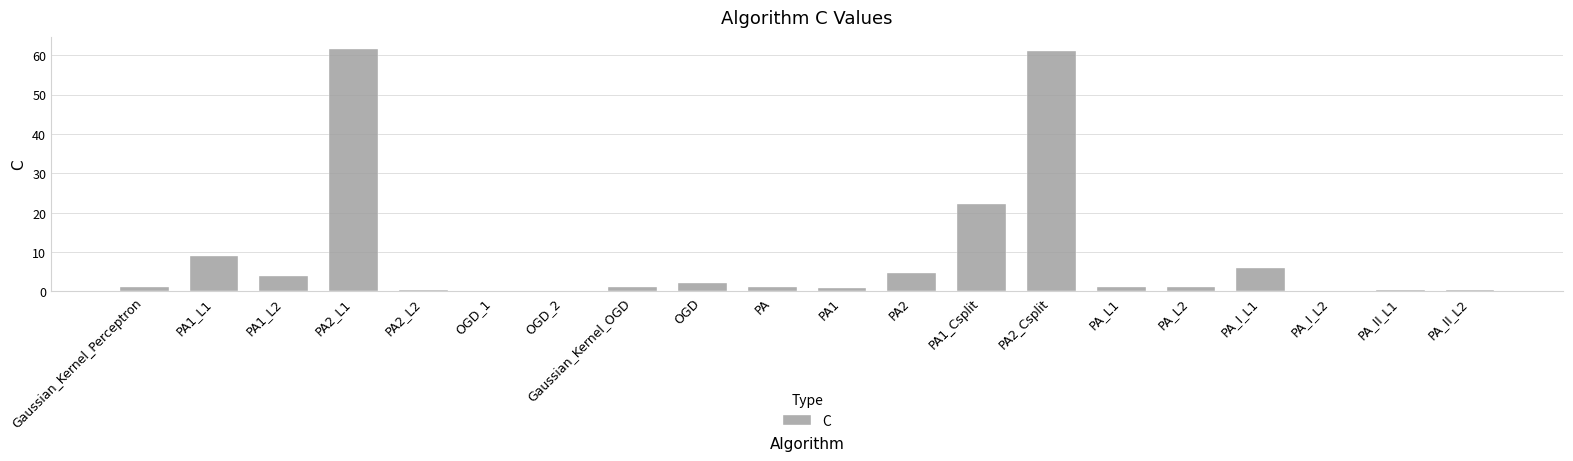

Is it true that the value at PA2_L1 is 61.5?

True